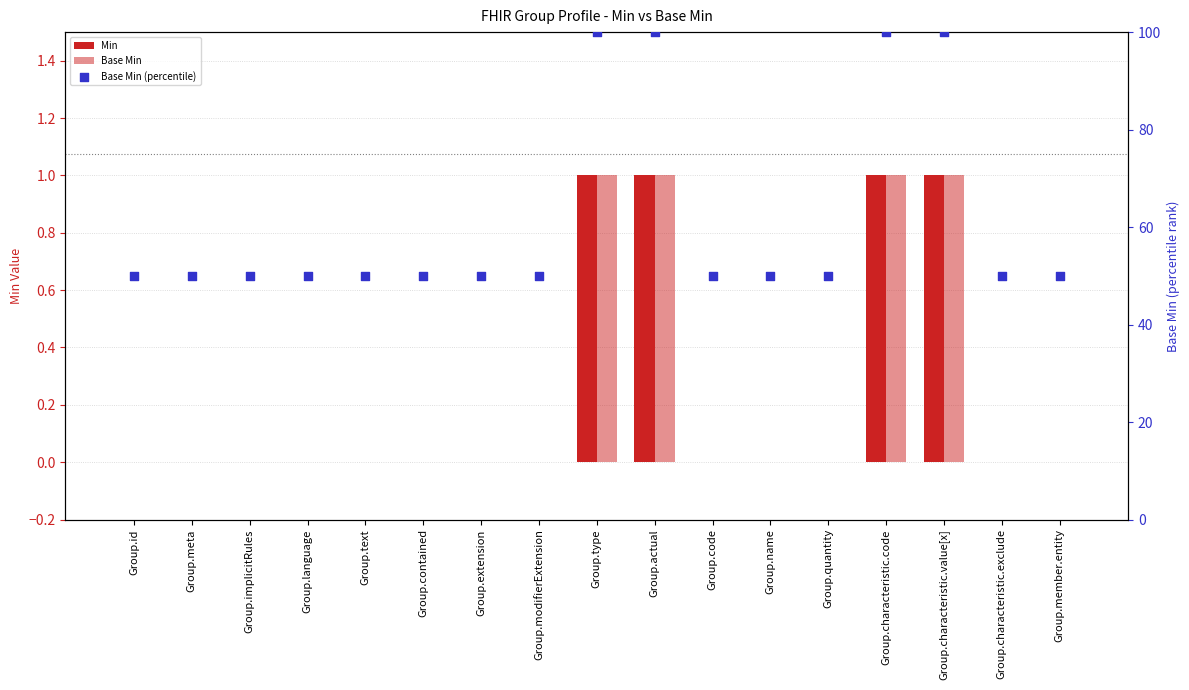

At which category is the sum across all series the highest?

Group.type